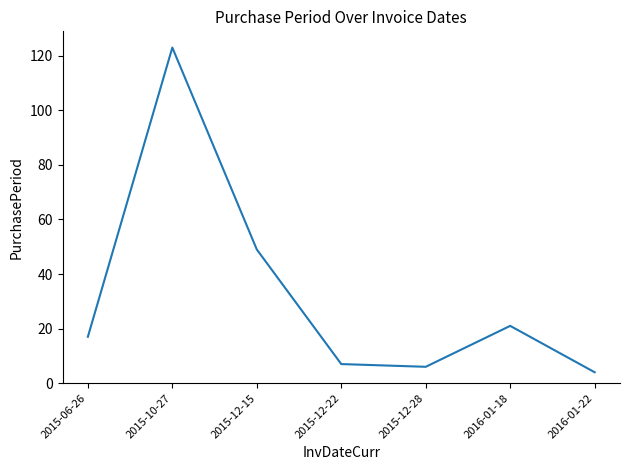

How many lines are shown in the chart?

1